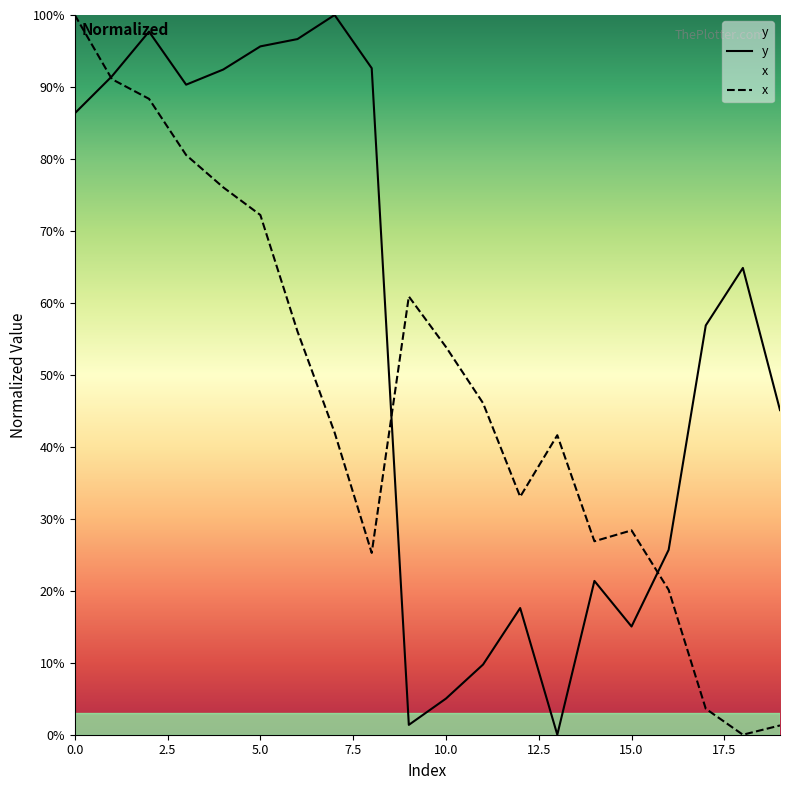

Which series has the largest total across all categories?

y